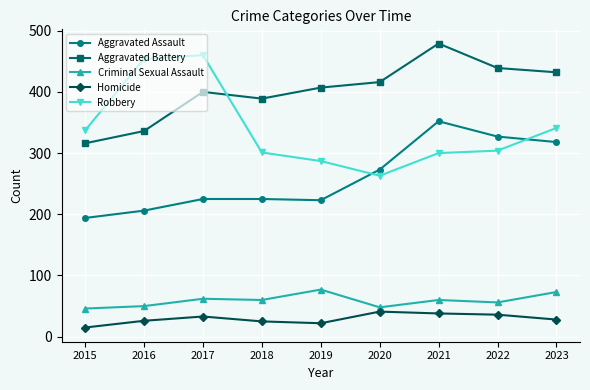

In Homicide, how many points are higher than both neighbors (excluding endpoints)?

2